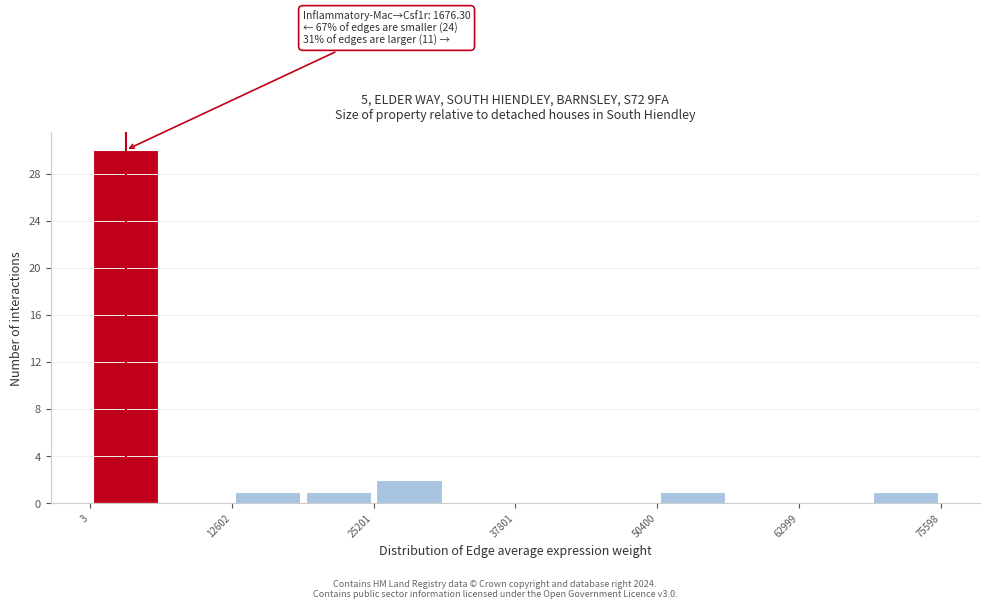

Read against the x-axis, roughly where is the centre of the tallest bar?

4000